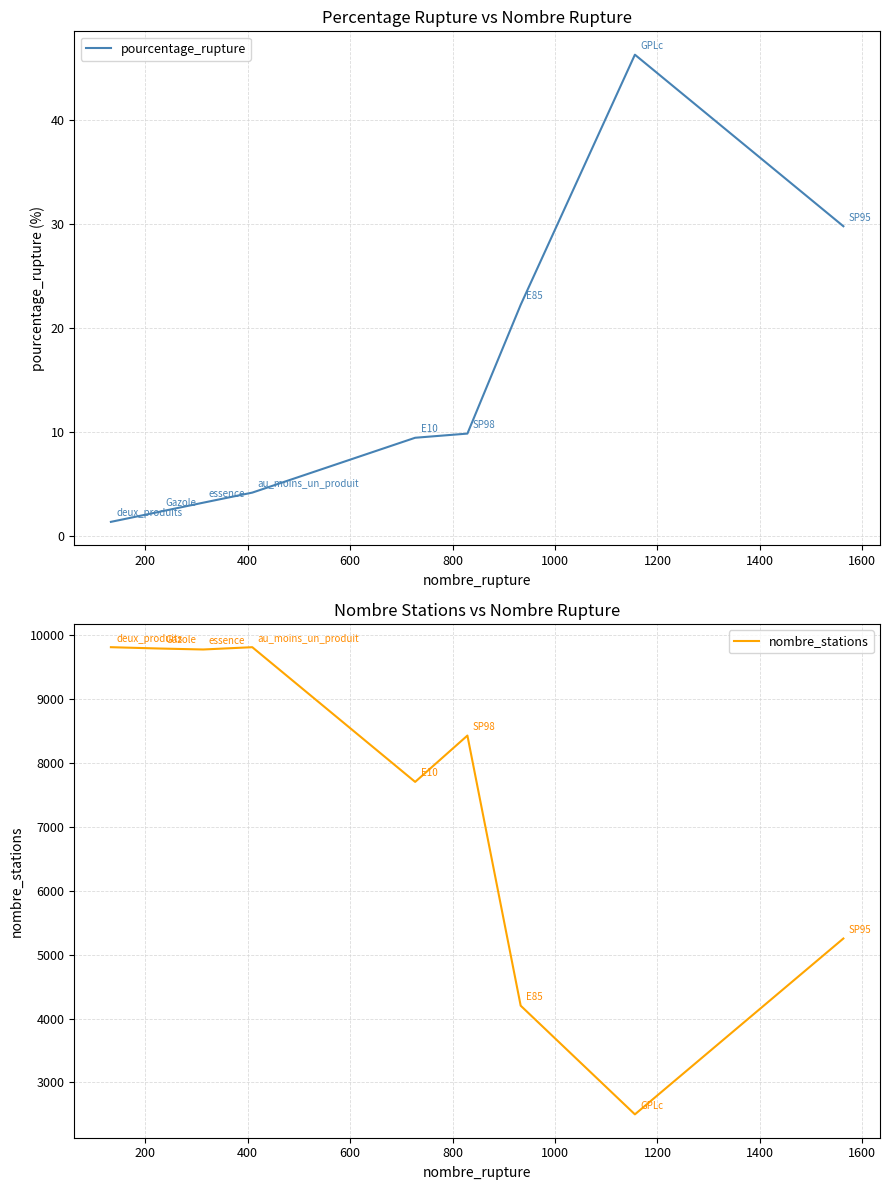

At how many categories does at least one series exceed 3206?

8